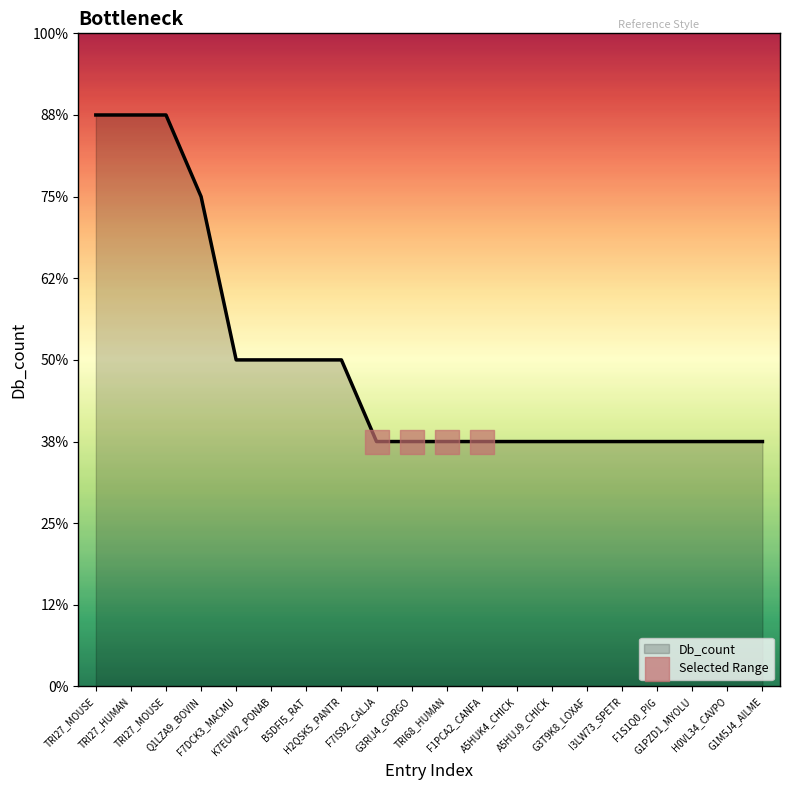

Approximately how many times larger is the value at G3RIJ4_GORGO compared to F1PCA2_CANFA?

1.0